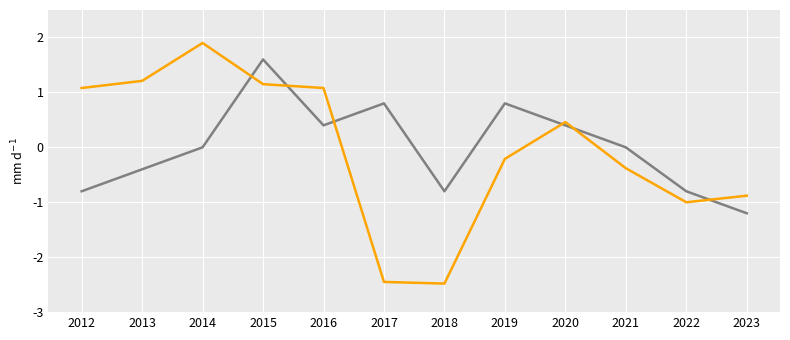

At which category is the sum across all series the highest?

2015